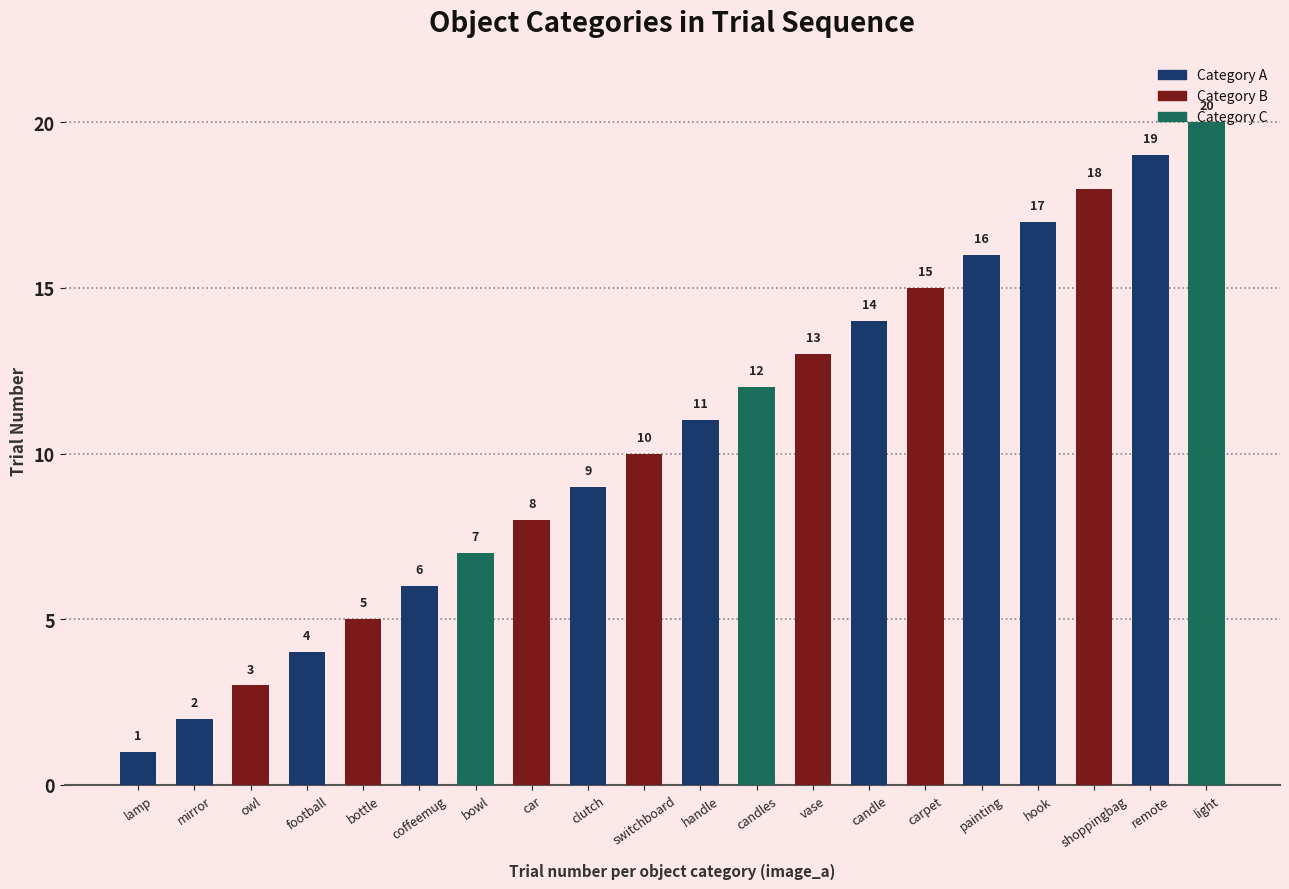

How many bars are there in total?

20